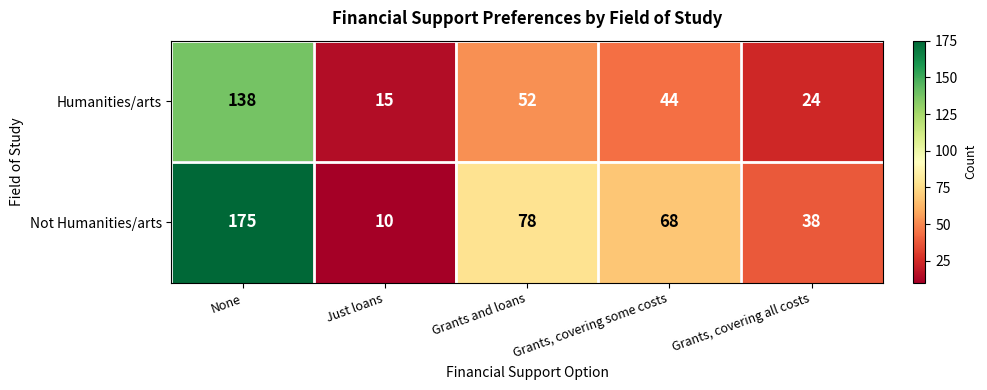

What is the sum of all Humanities/arts values?

273